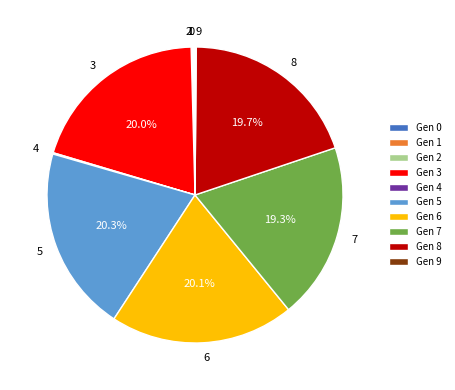

What is the ratio of the value at Gen 6 to the value at Gen 3?

1.0